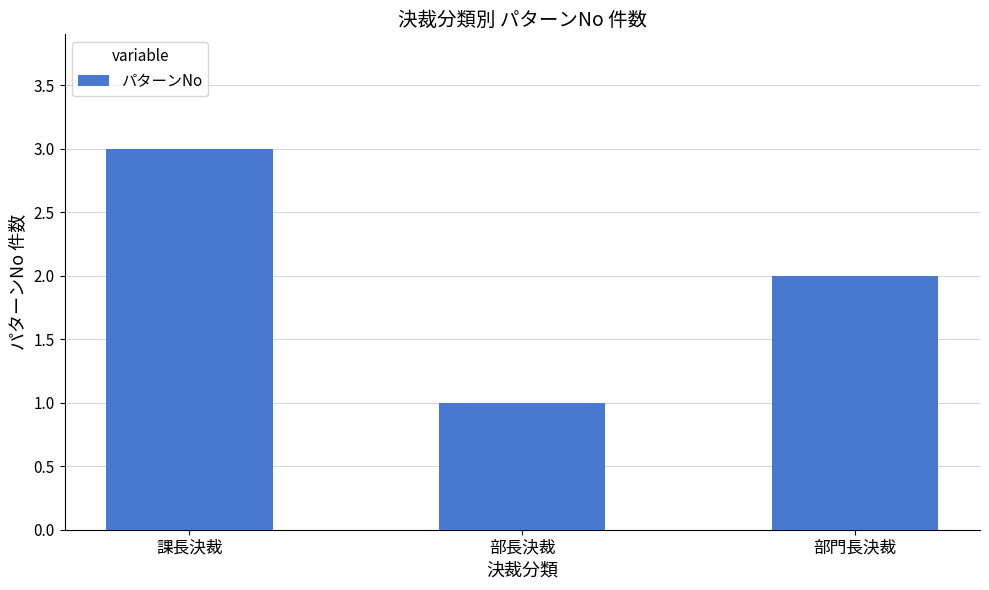

What is the difference between the values at 部門長決裁 and 課長決裁?

1